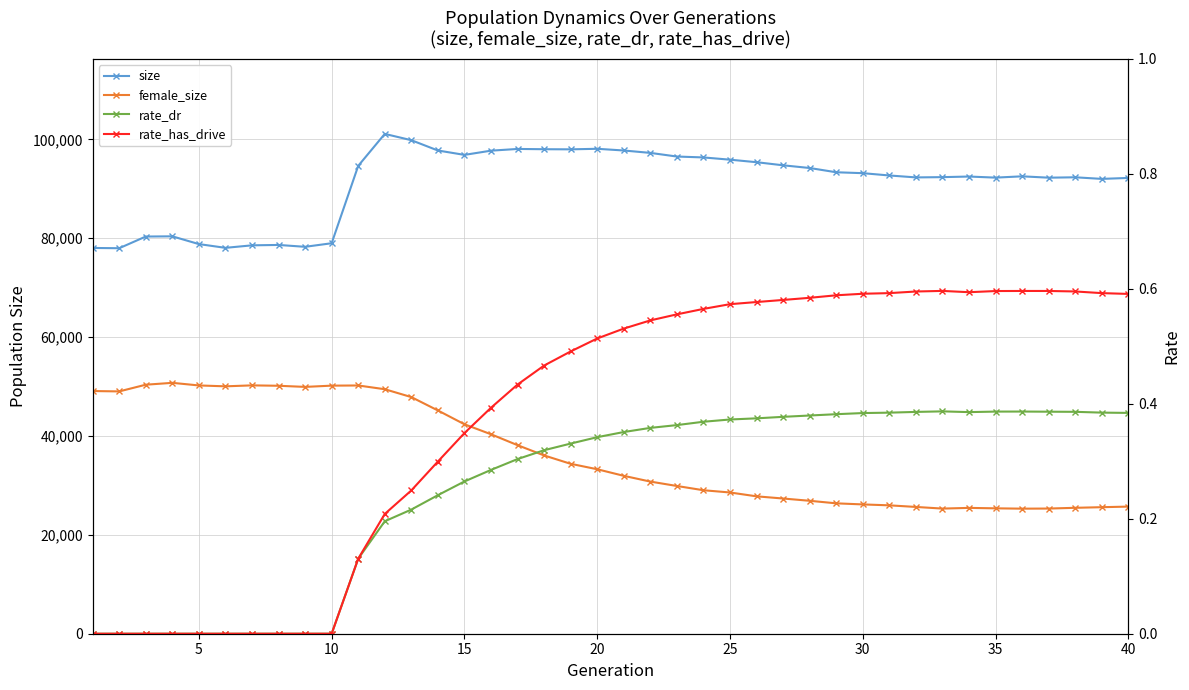

How many lines are shown in the chart?

4